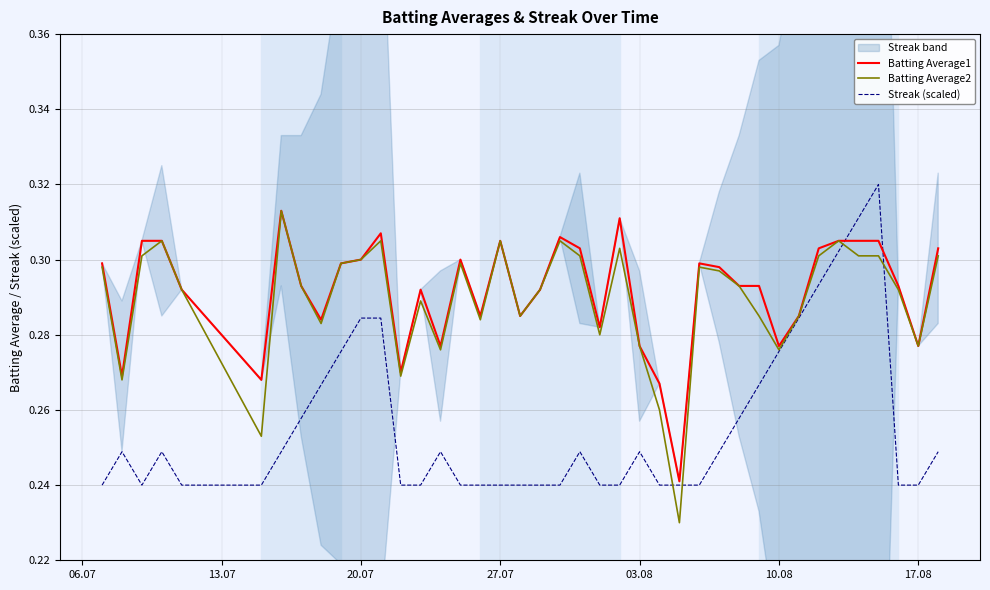

What is the total value across all series at 10.08?

0.8